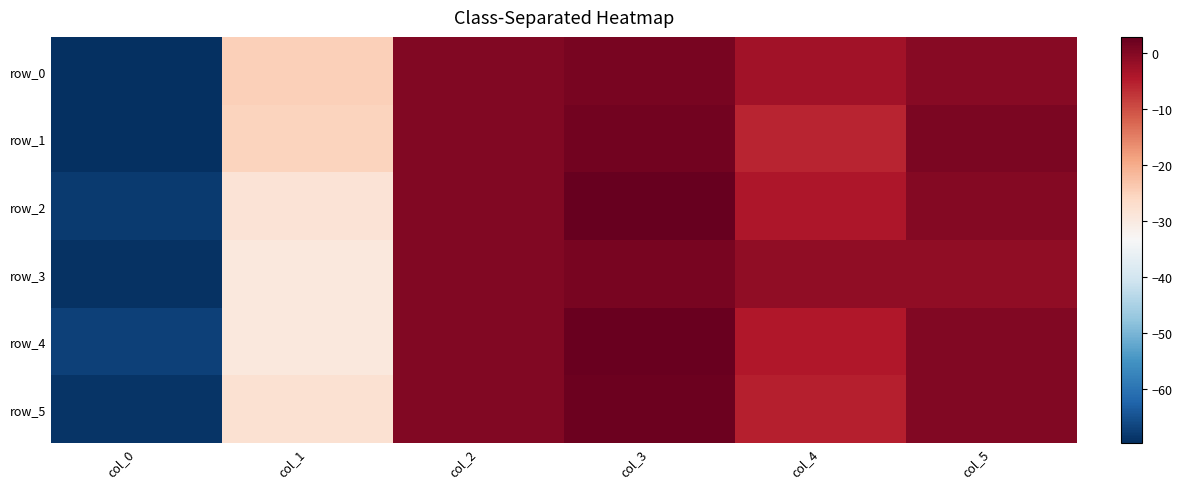

Which series has the widest spread of values?

row_1